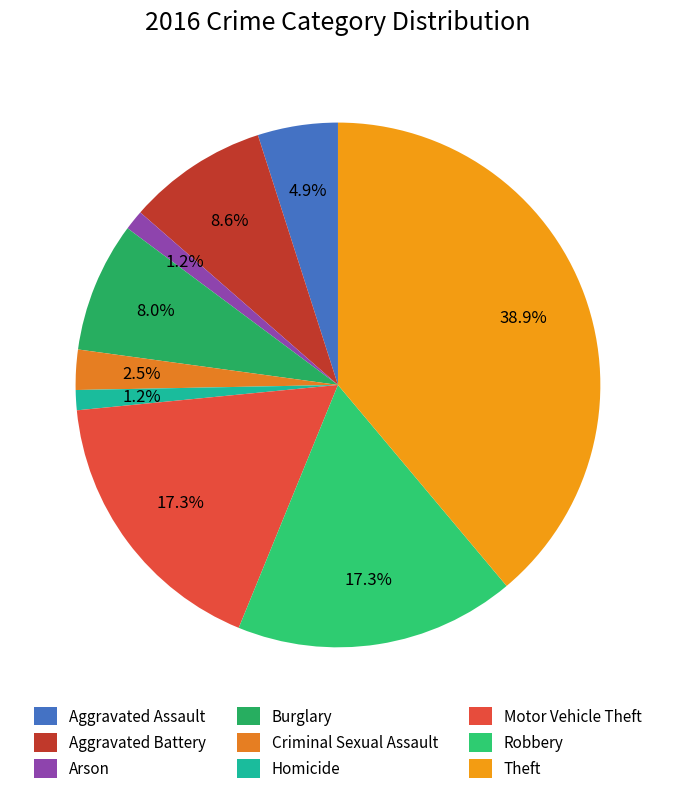

To the nearest percent, what is the difference between the largest and smallest slice percentages?

38%